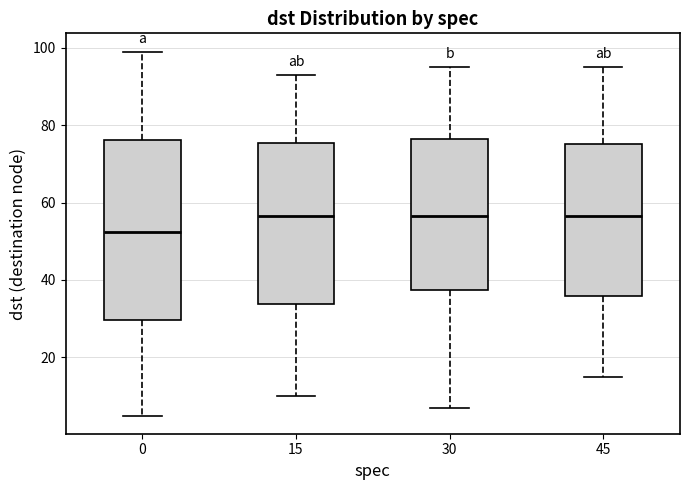

Comparing the boxes themselves (not the whiskers), which one is the tallest?

0